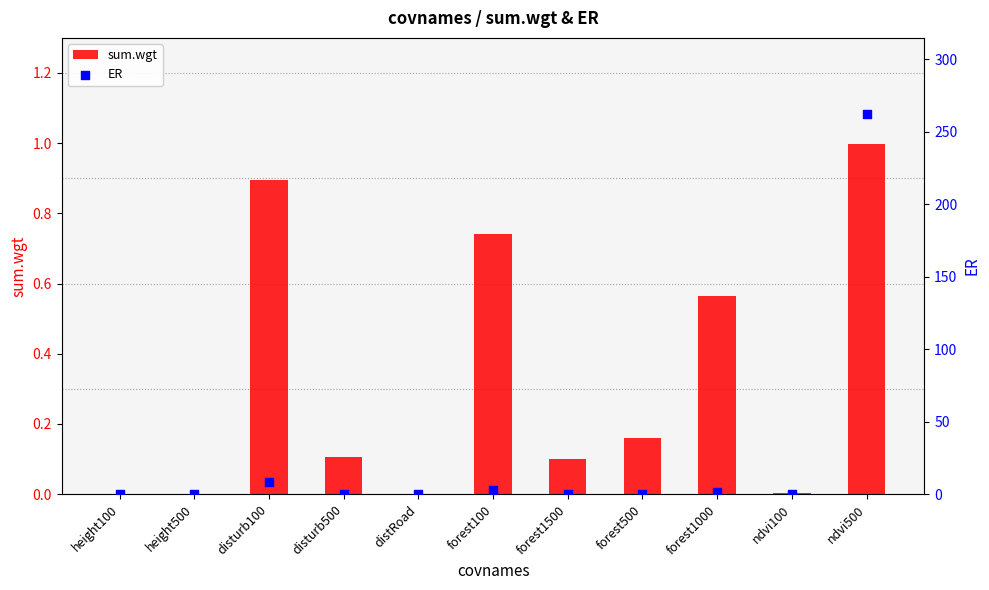

What are all the series names shown in the legend?

sum.wgt, ER